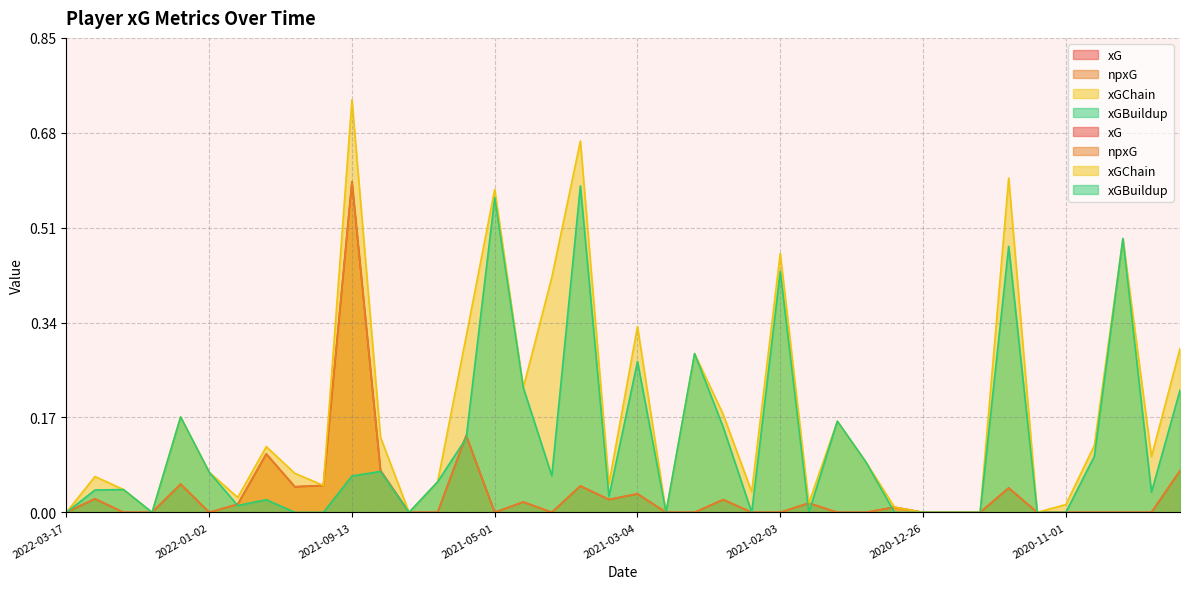

What is the sum of all xG values?

1.4